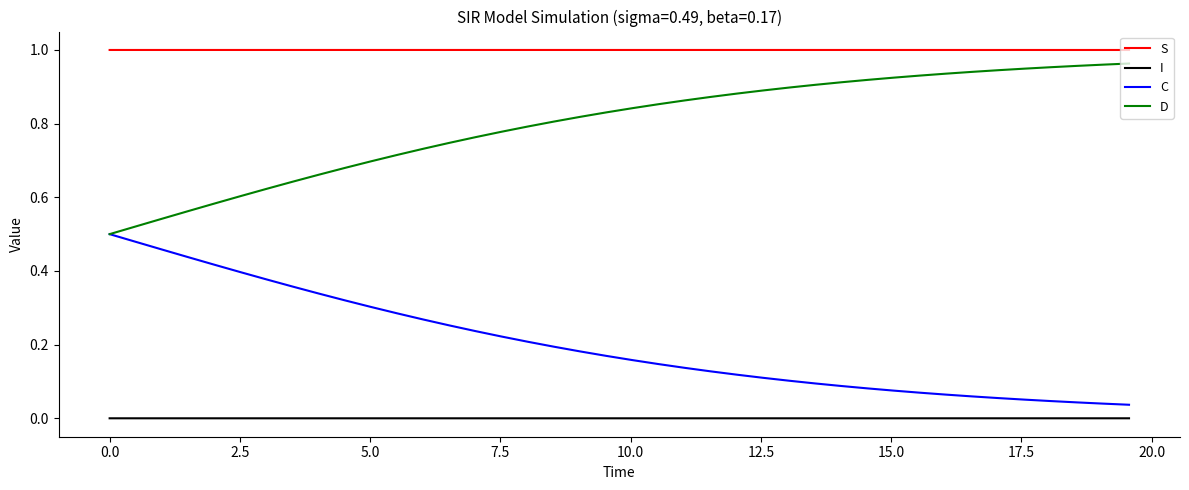

How many series are shown in this chart?

4